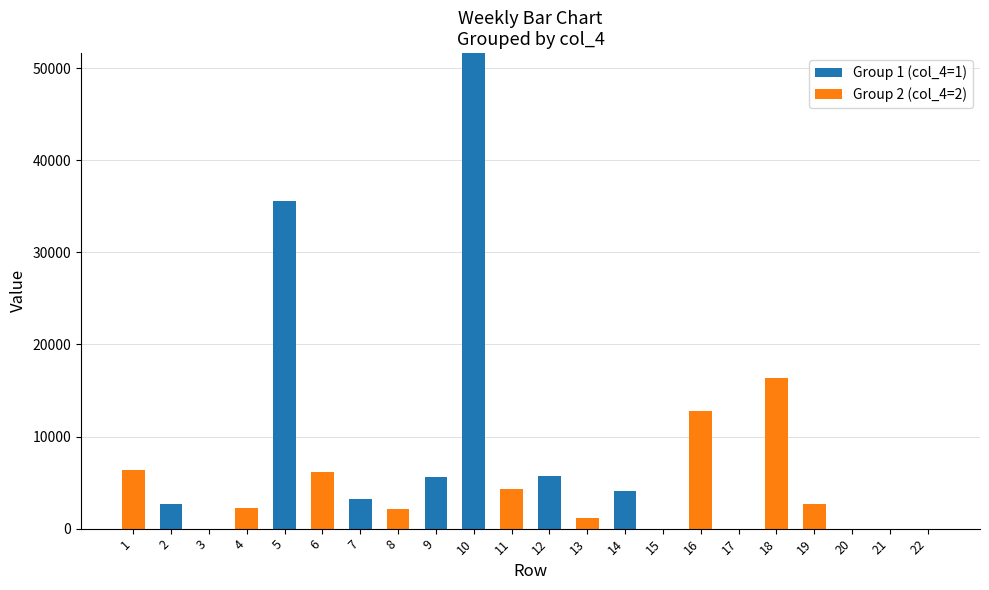

What is the sum of the Group 1 (col_4=1) values at 2 and 20?

2707.1